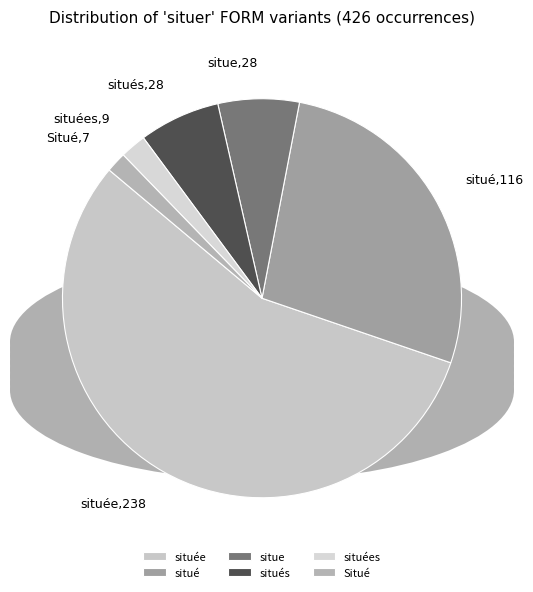

Is the sum of situé and située greater than half?

Yes